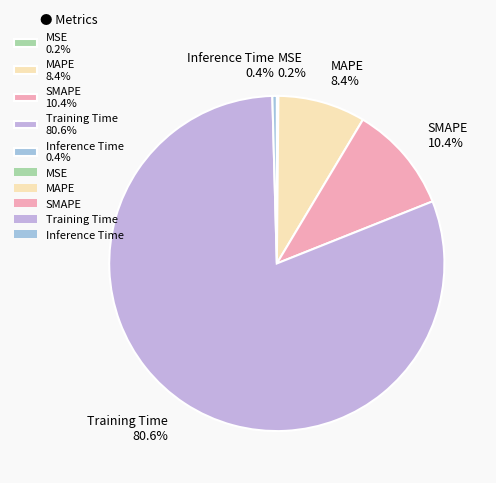

Is there any slice that represents more than half of the pie?

Yes